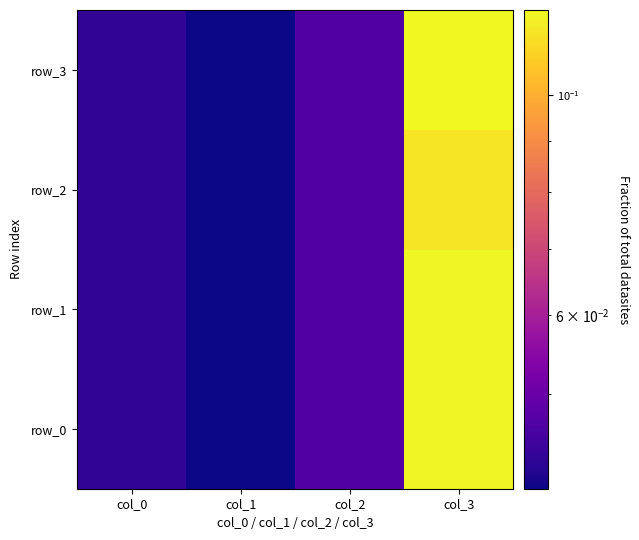

Reading left to right, list all the values displayed in this chart.

row_0: col_0=0.0	col_1=0.0	col_2=0.0	col_3=0.1
row_1: col_0=0.0	col_1=0.0	col_2=0.0	col_3=0.1
row_2: col_0=0.0	col_1=0.0	col_2=0.0	col_3=0.1
row_3: col_0=0.0	col_1=0.0	col_2=0.0	col_3=0.1